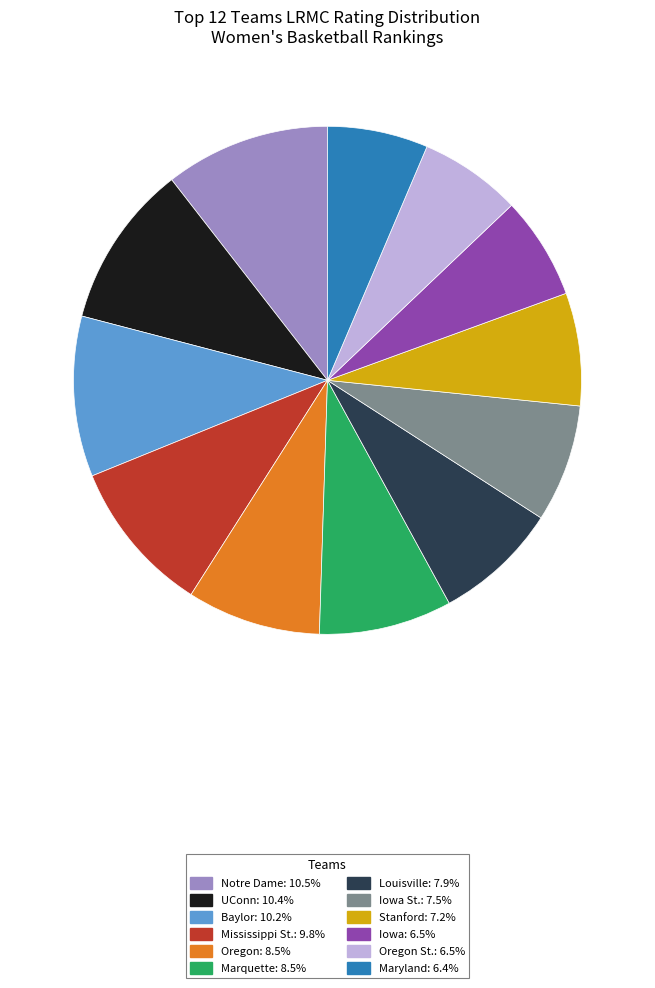

Is Notre Dame: 10.5% the majority of the pie?

No